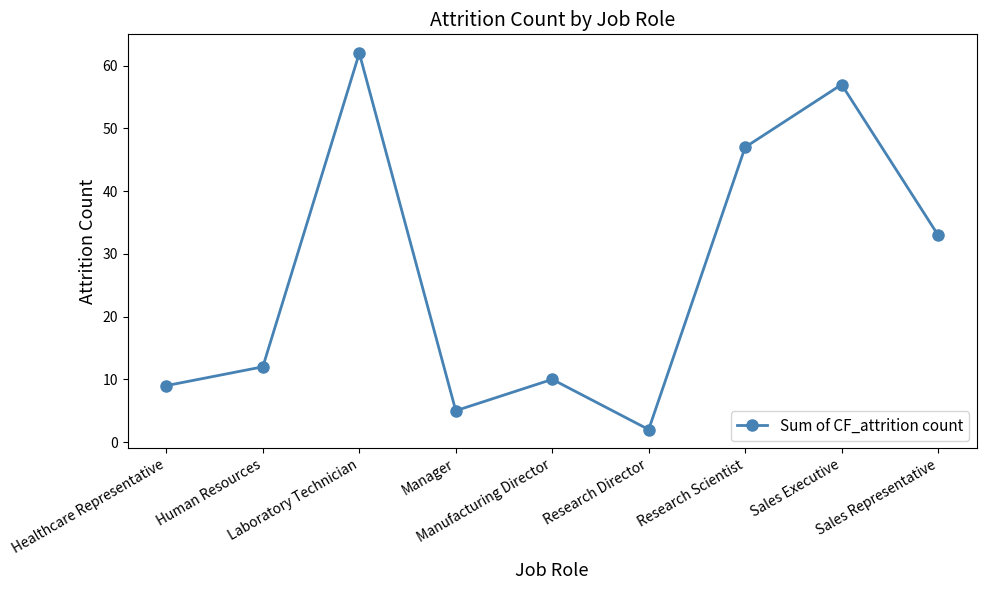

What is the difference between the maximum and second lowest values?

57